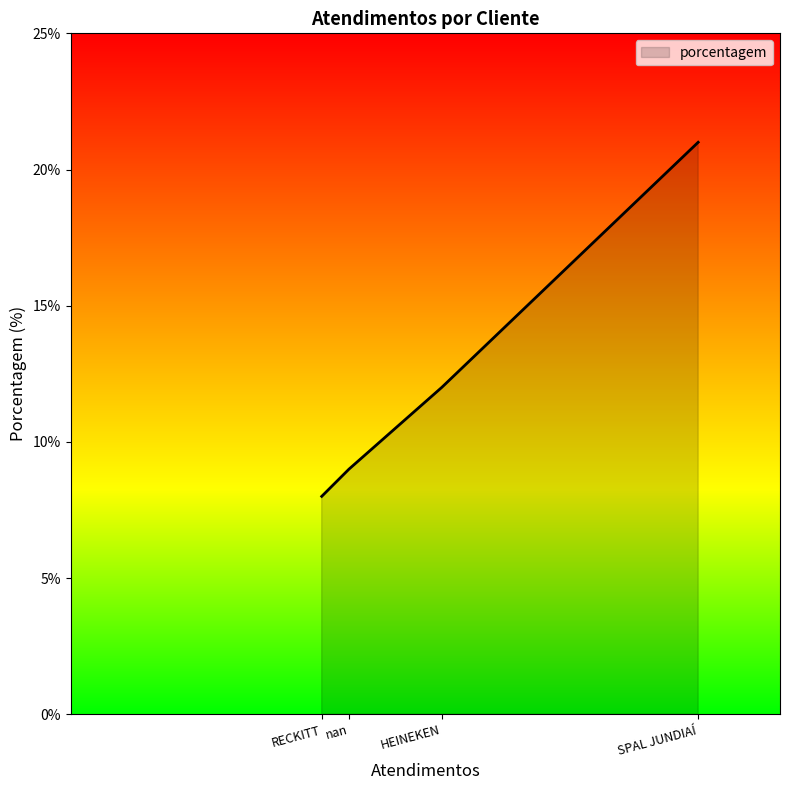

How many series are shown in this chart?

1